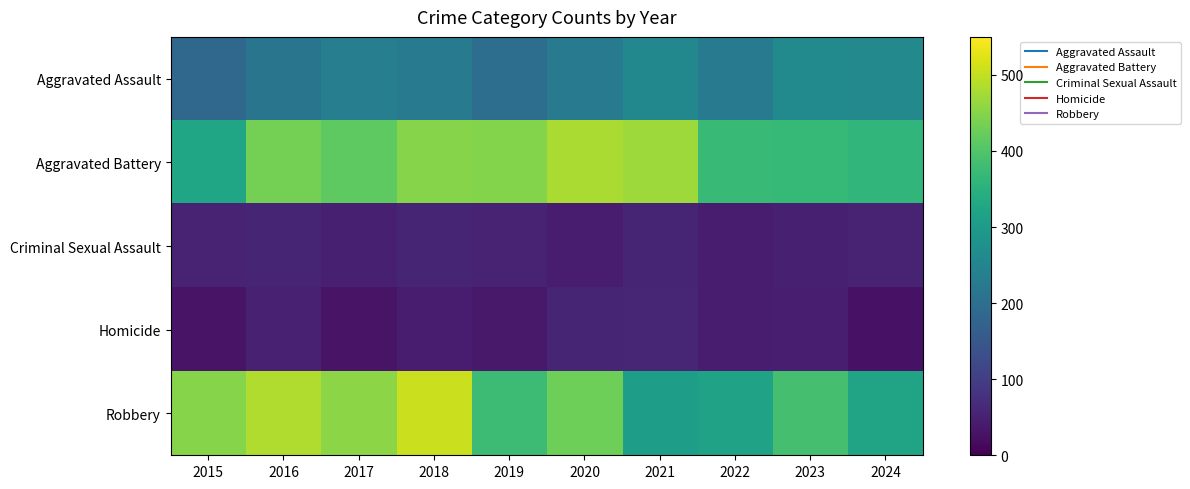

Between 2017 and 2023, which series saw the biggest shift?

Robbery